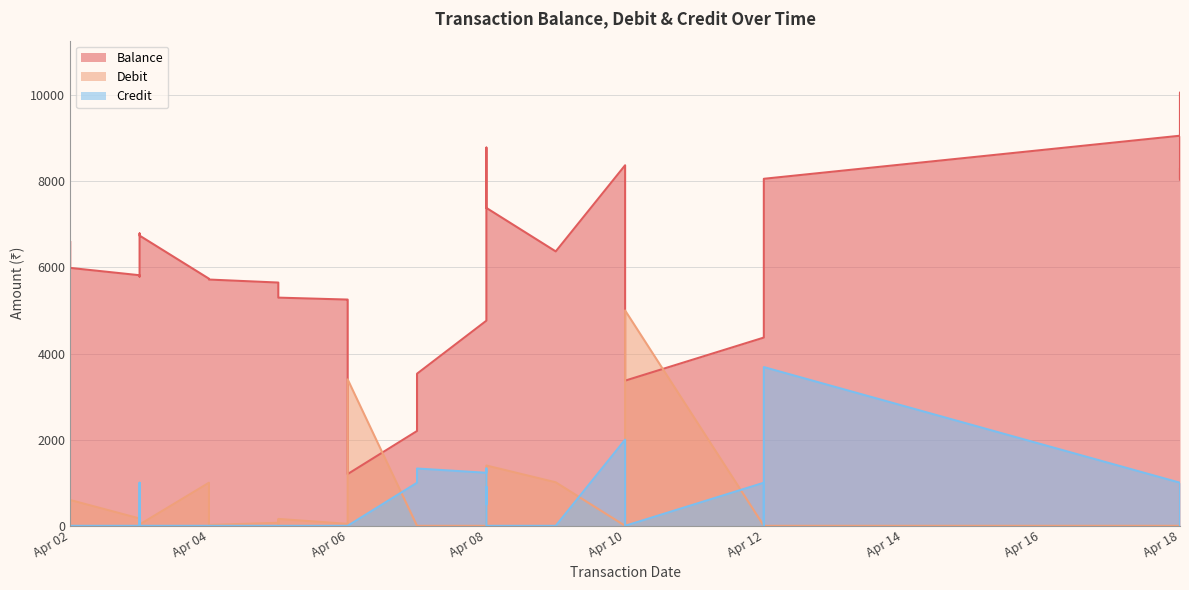

At which label does Balance reach its minimum?

Apr 06